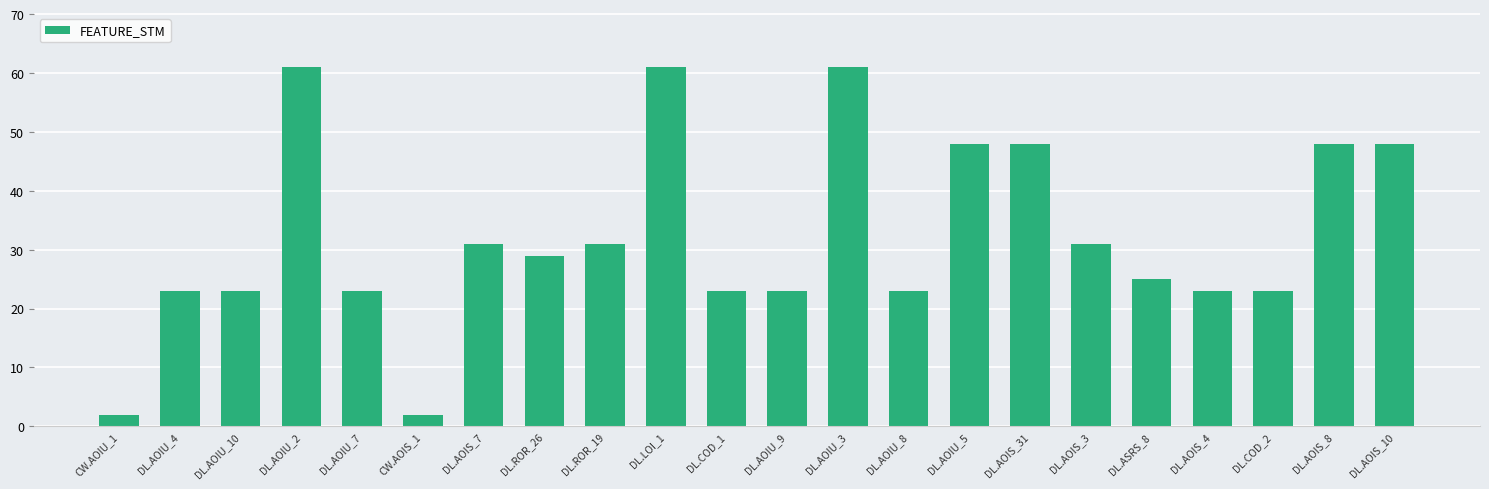

What is the average value?

32